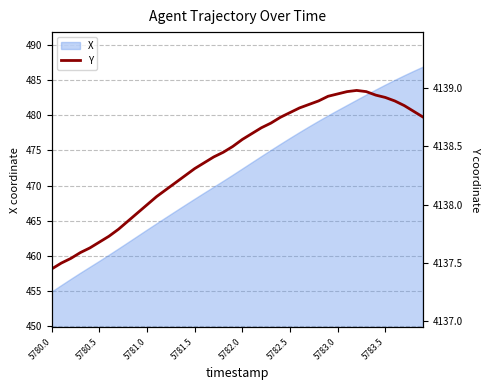

At which category does the chart reach its minimum across all series?

5780.0